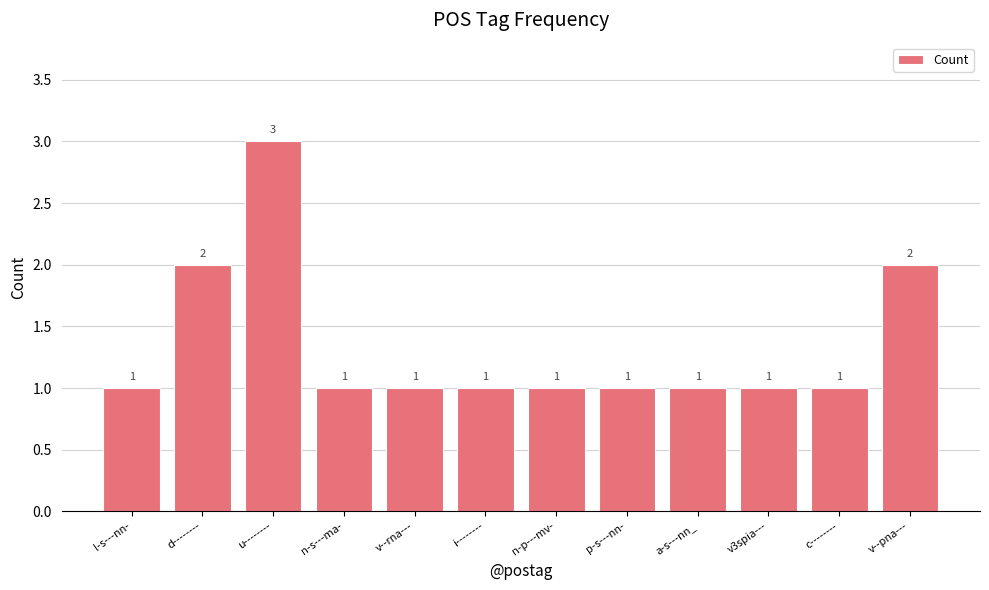

What is the ratio of the value at n-p---mv- to the value at v--rna---?

1.0